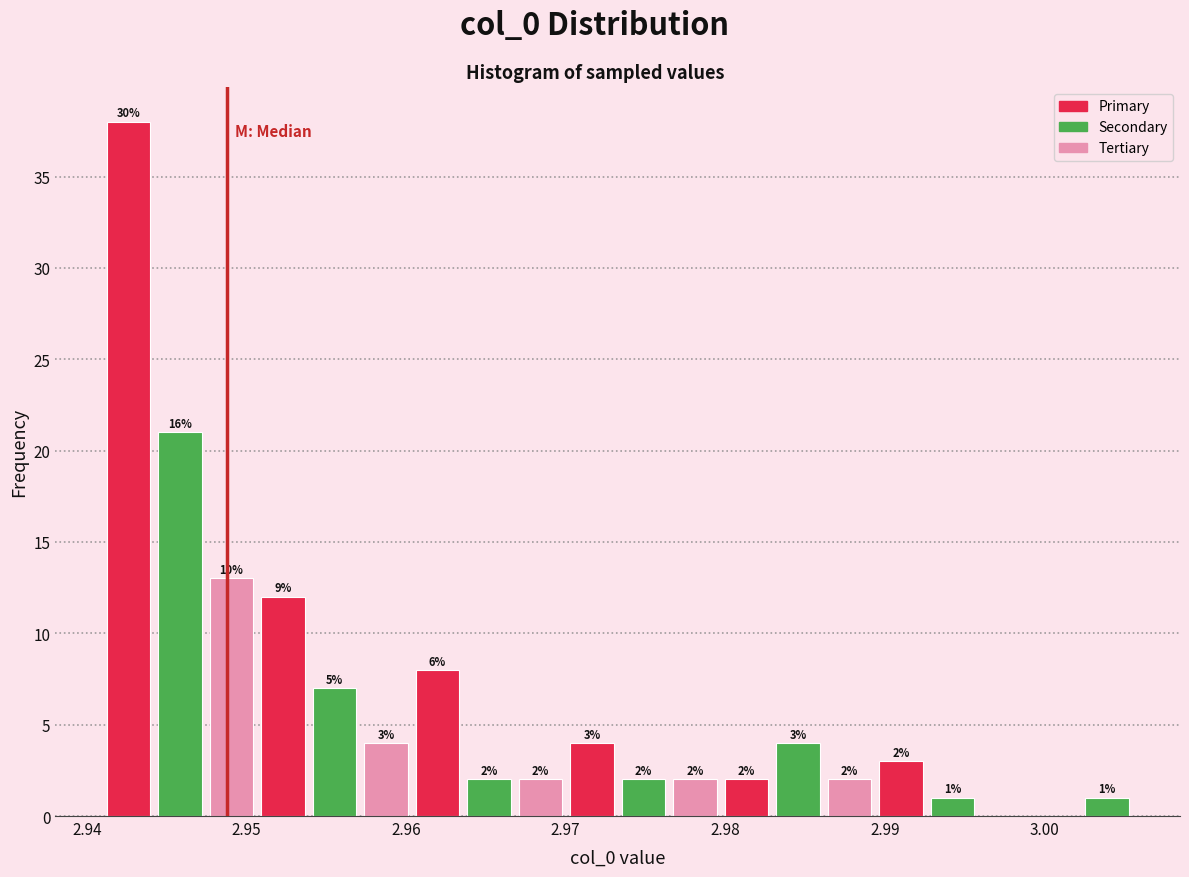

Read against the x-axis, roughly where is the centre of the tallest bar?

2.943